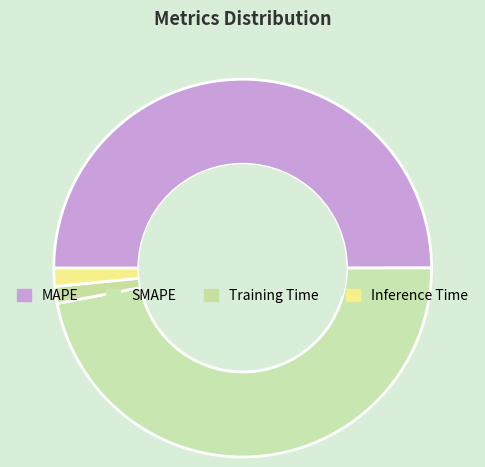

To the nearest percent, what is the difference between the largest and smallest slice percentages?

49%